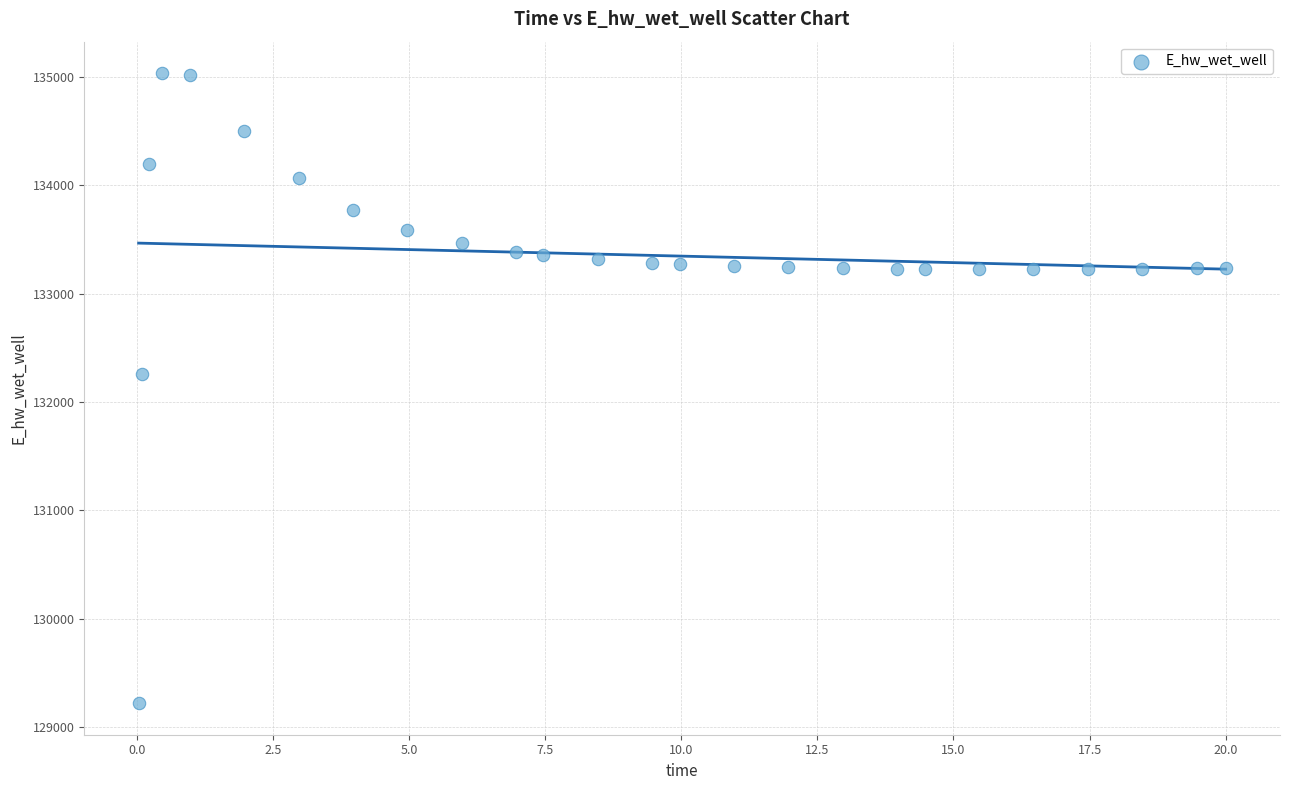

What Y value in the scatter plot is closest to 132126?

132254.2